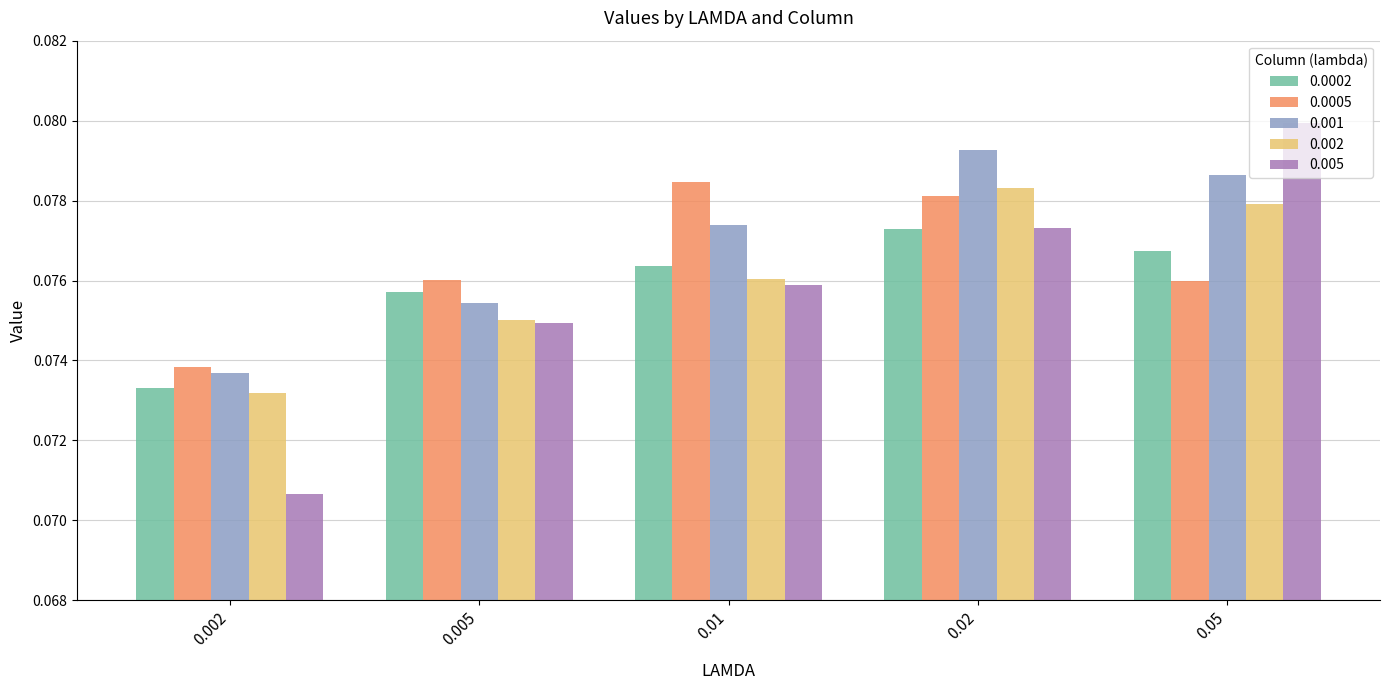

What position from the left is 0.01?

3